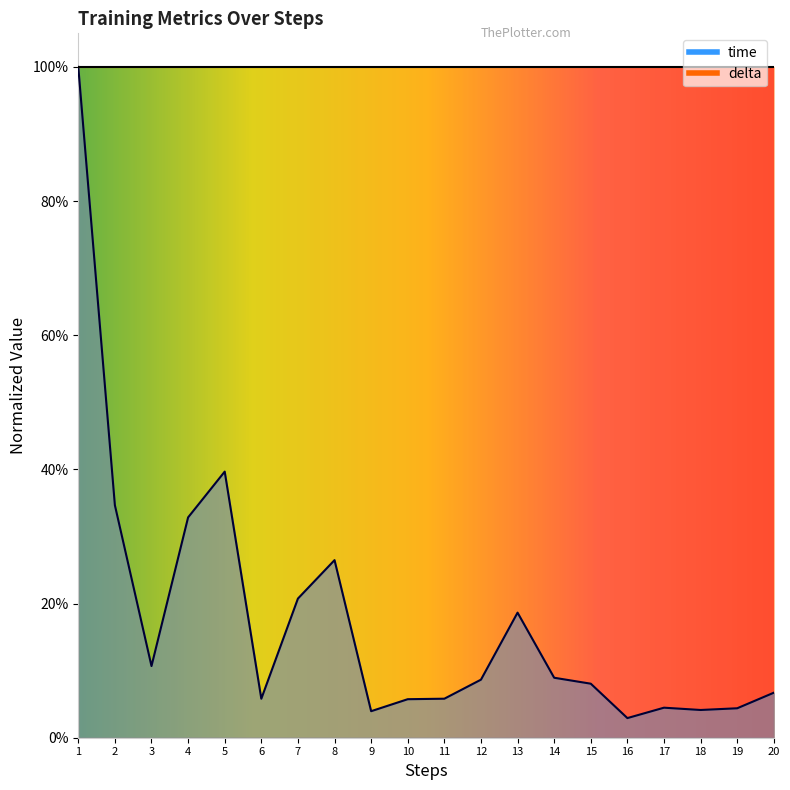

Where is the data nearest to the value 0?

16